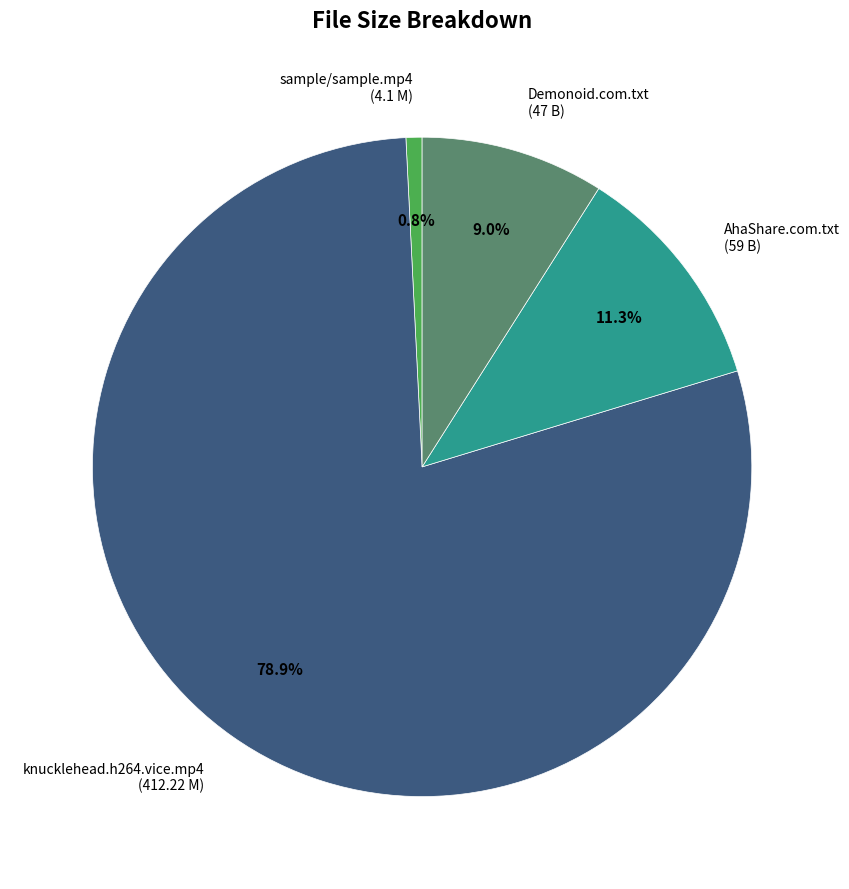

What is the total percentage of Demonoid.com.txt (47 B) and knucklehead.h264.vice.mp4 (412.22 M)?

87.9%